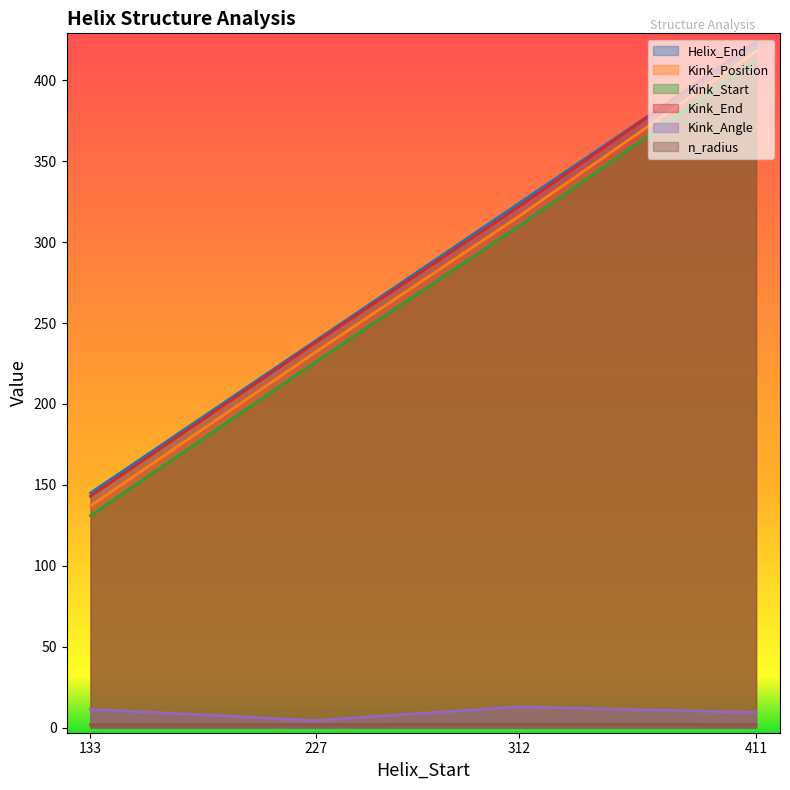

Which series changed the most between 133 and 312?

Helix_End